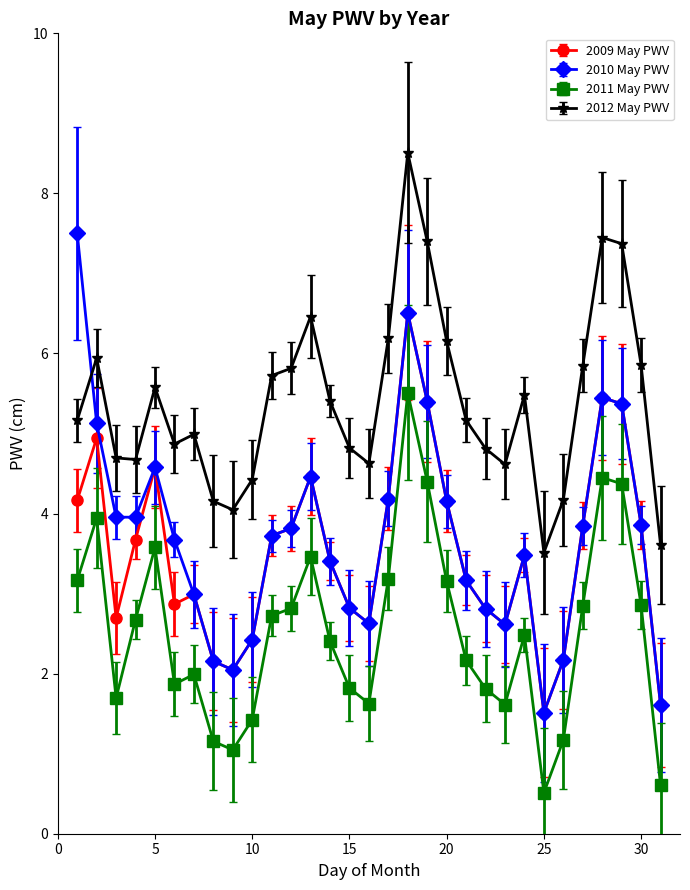

True or false: 2009 May PWV has more than 2 interior local peaks.

True